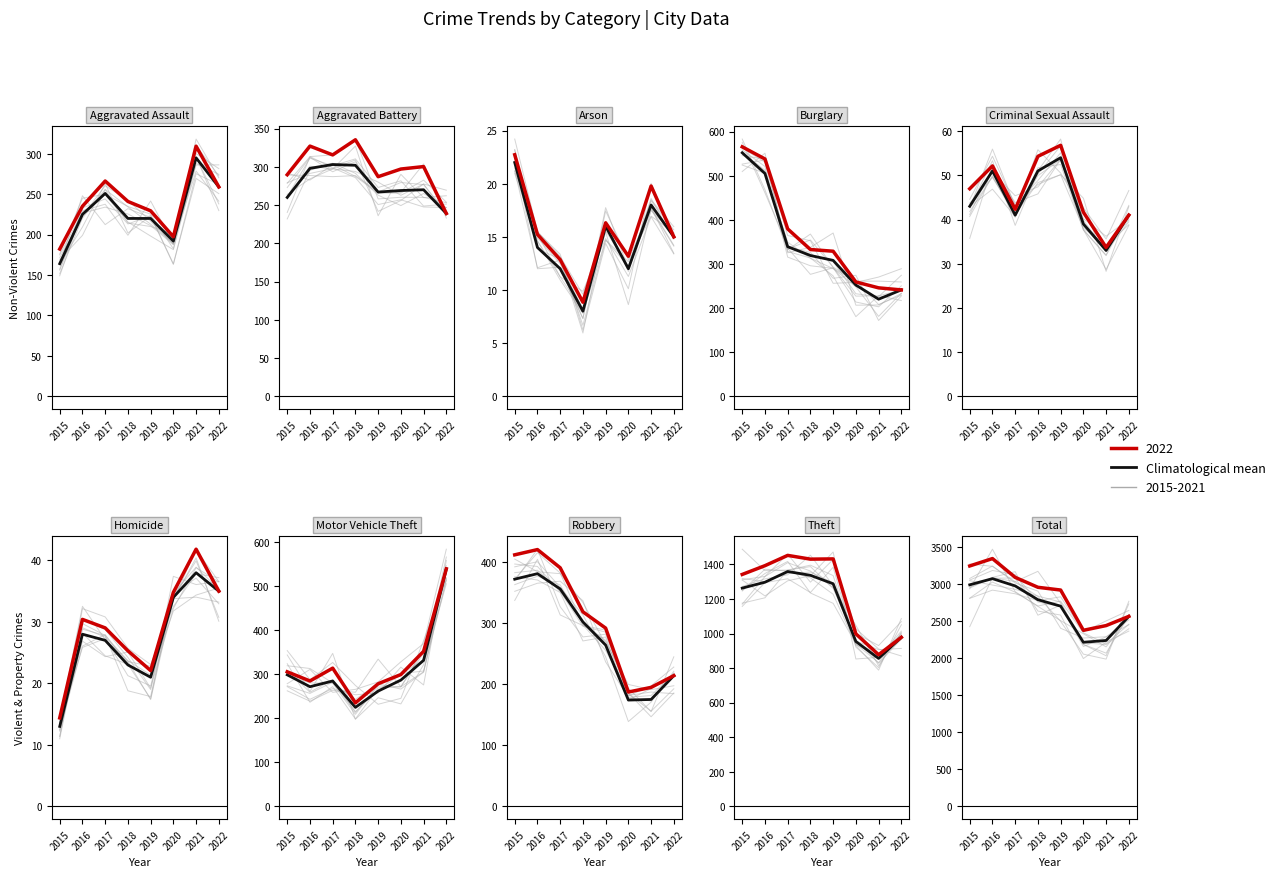

Reading left to right, what are all the values shown in this chart?

2988	3071	2973	2787	2700	2213	2237	2562